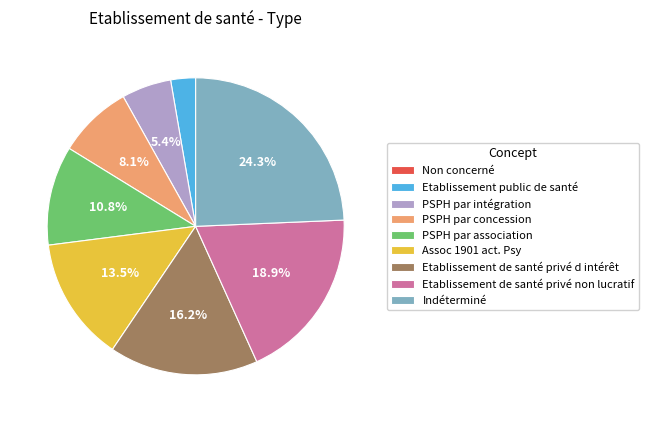

What is the total percentage of Etablissement de santé privé non lucratif and PSPH par concession?

27.0%